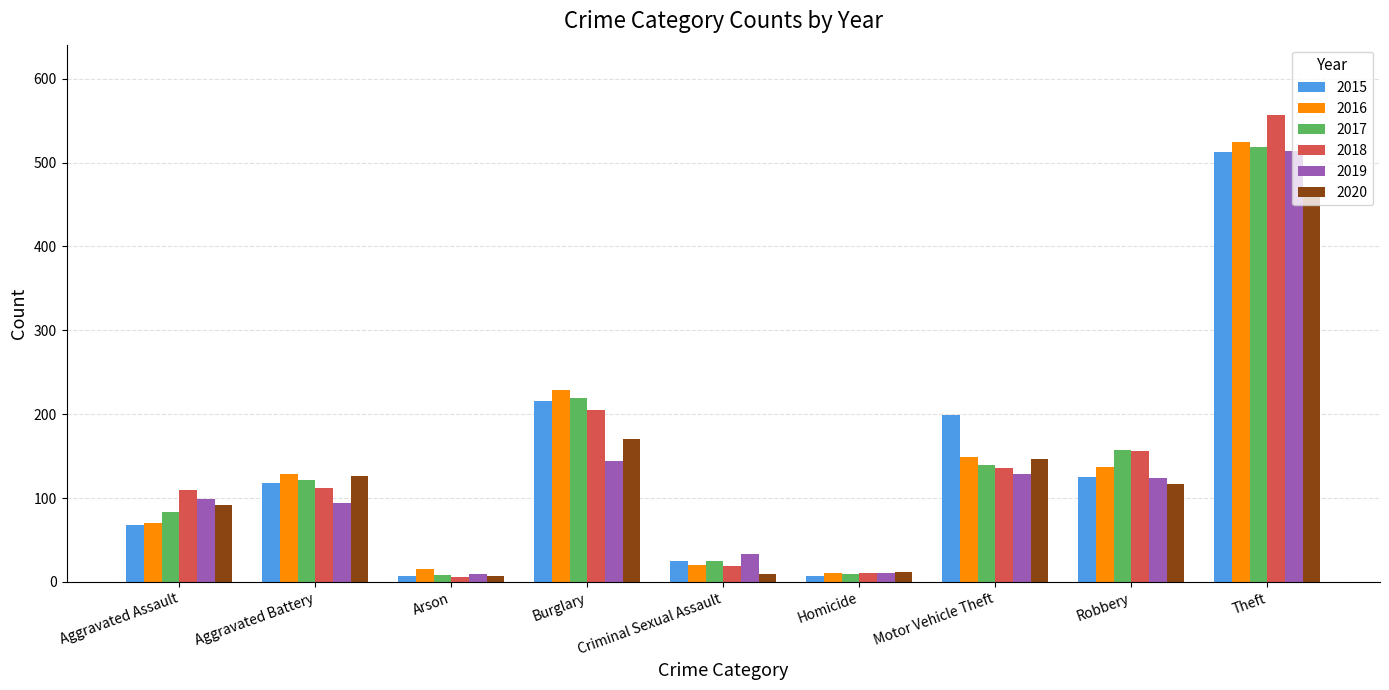

Which series has the widest spread of values?

2018